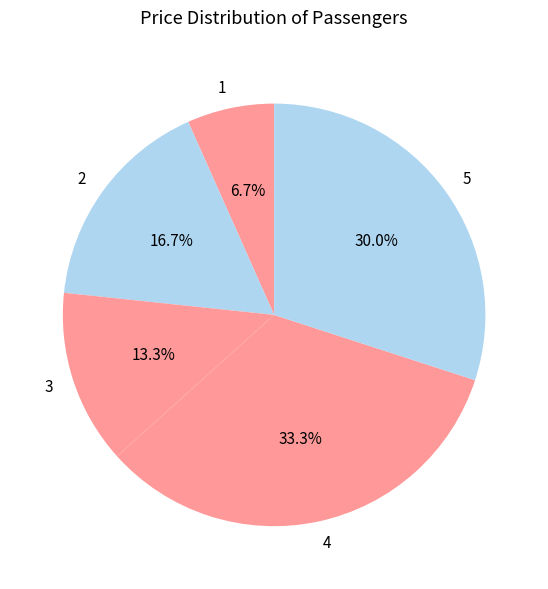

Count the number of slices in the pie.

5